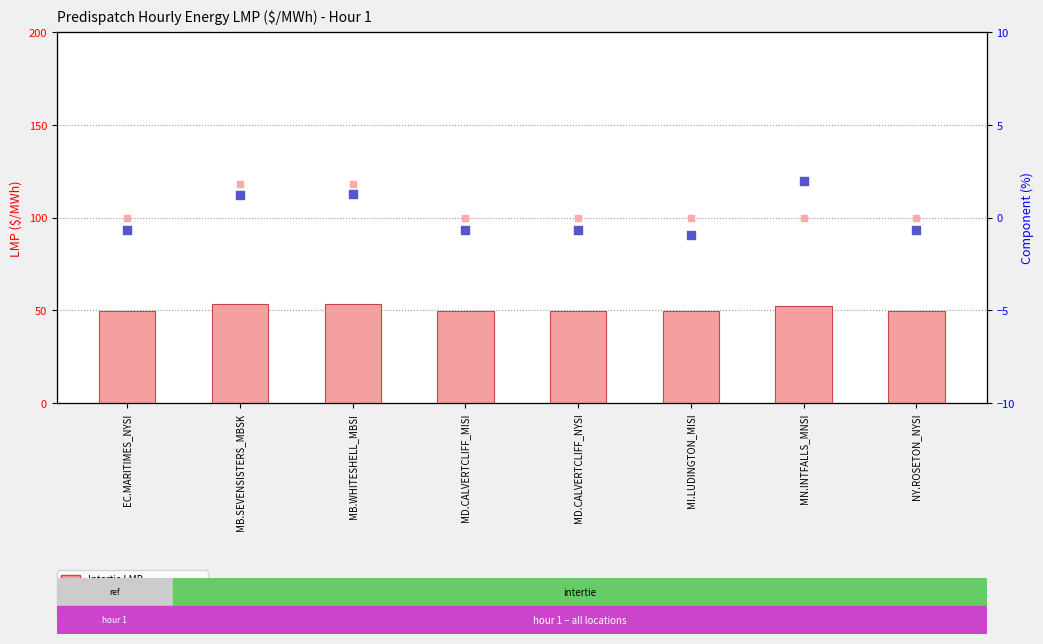

Which series reaches the minimum Y coordinate?

Energy Loss Price